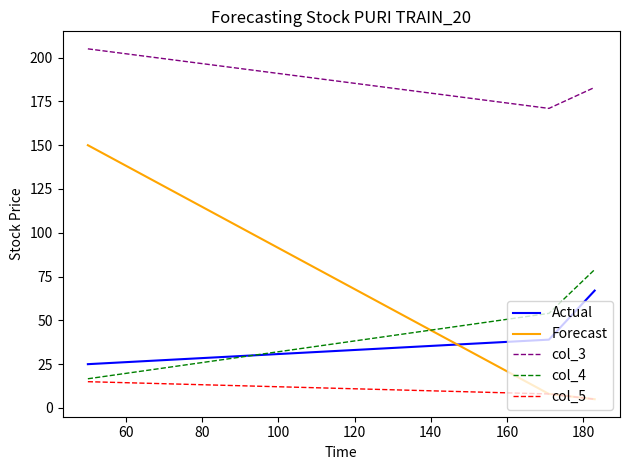

Rank the series by their maximum value, from highest to lowest.

col_3, Forecast, col_4, Actual, col_5